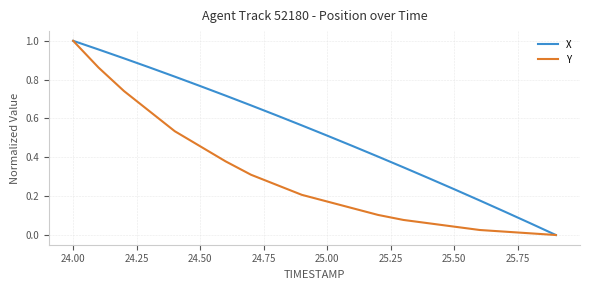

What are all the series names shown in the legend?

X, Y